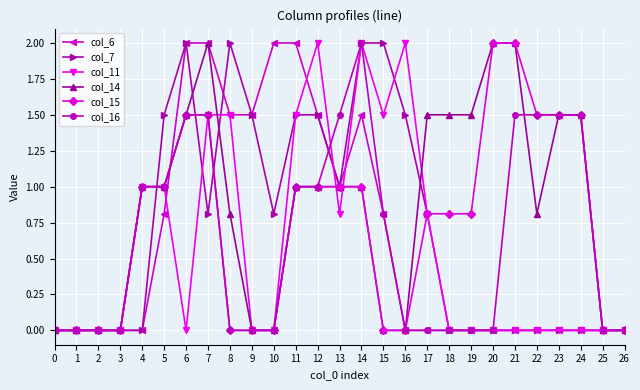

Which series changed the most between 7 and 10?

col_14